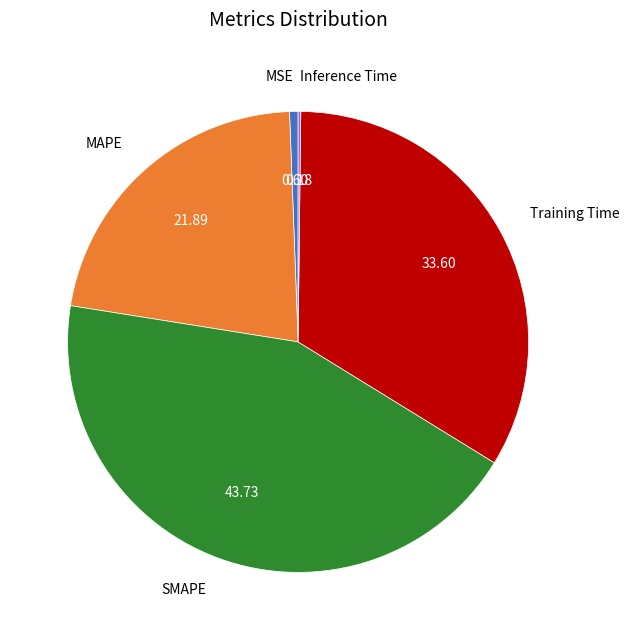

Which slice is the largest?

SMAPE